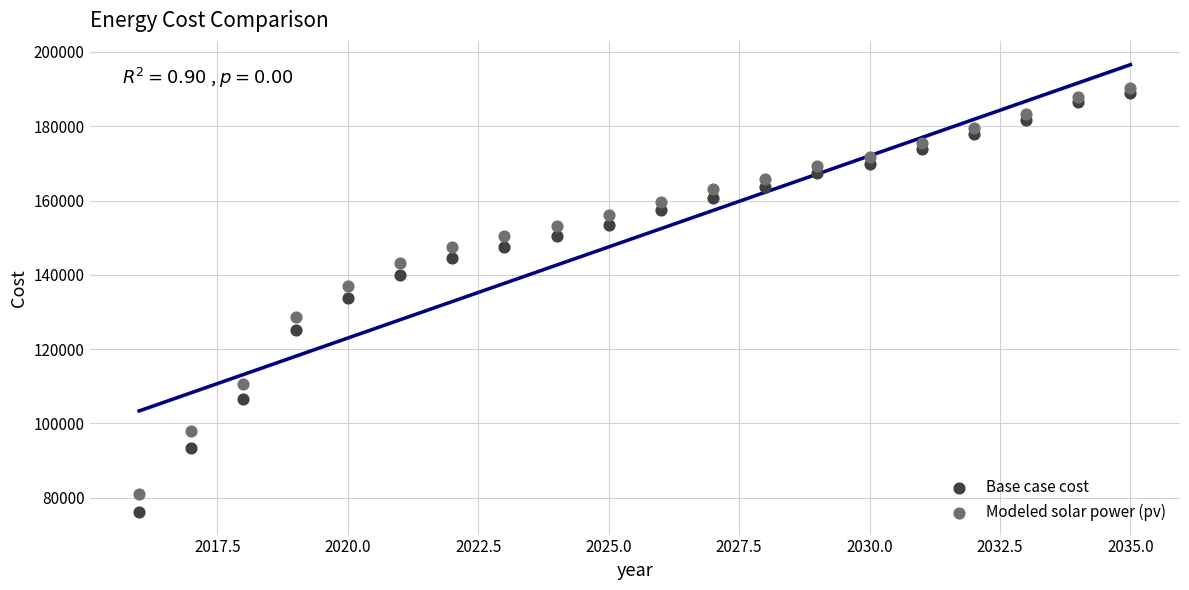

Which series reaches the maximum Y coordinate?

Modeled solar power (pv)